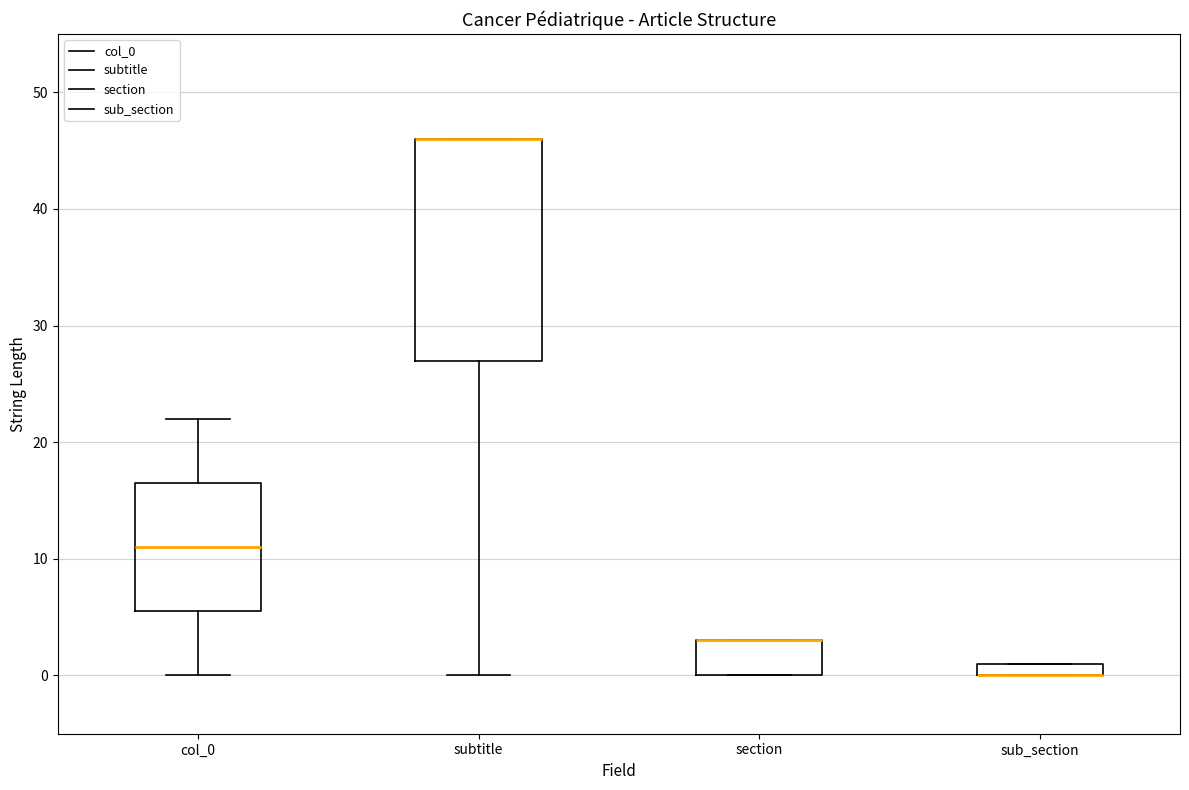

Comparing the boxes themselves (not the whiskers), which one is the tallest?

subtitle